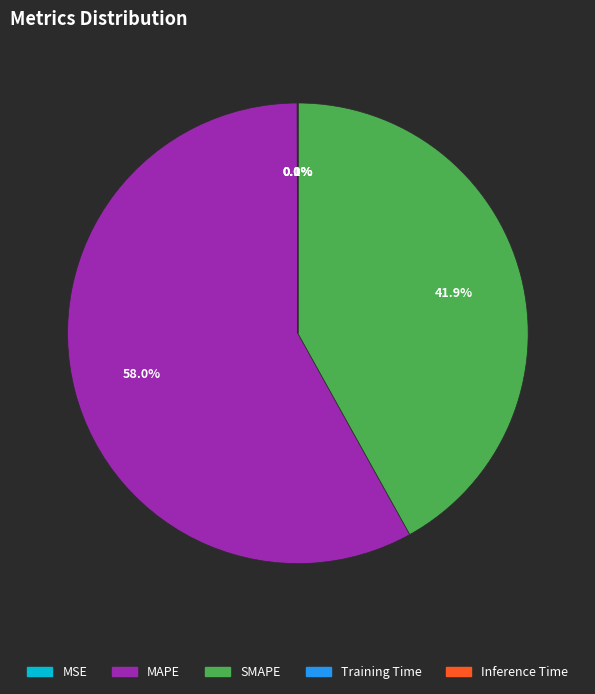

What is the ratio of the value at MAPE to the value at SMAPE?

1.4